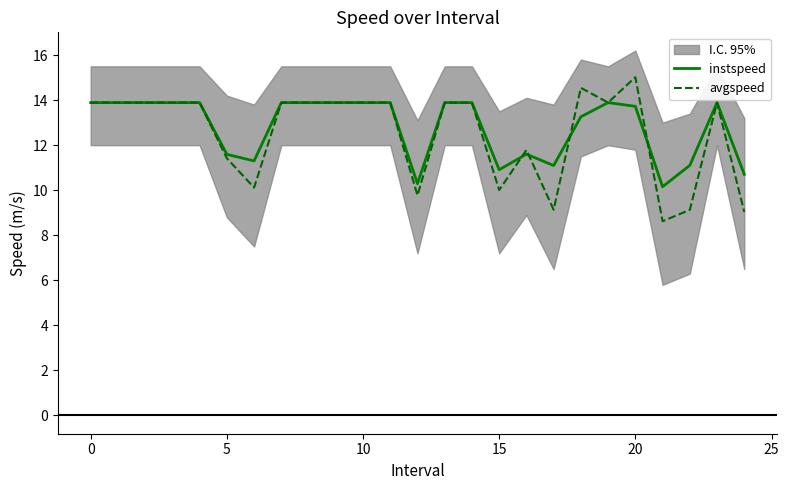

What is the label of the 12th point from the right?

13